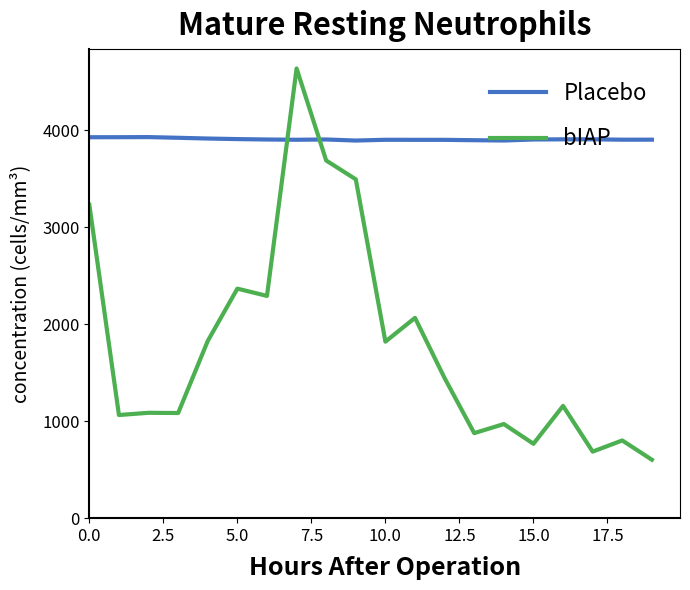

Which series has the largest range (max minus min)?

bIAP